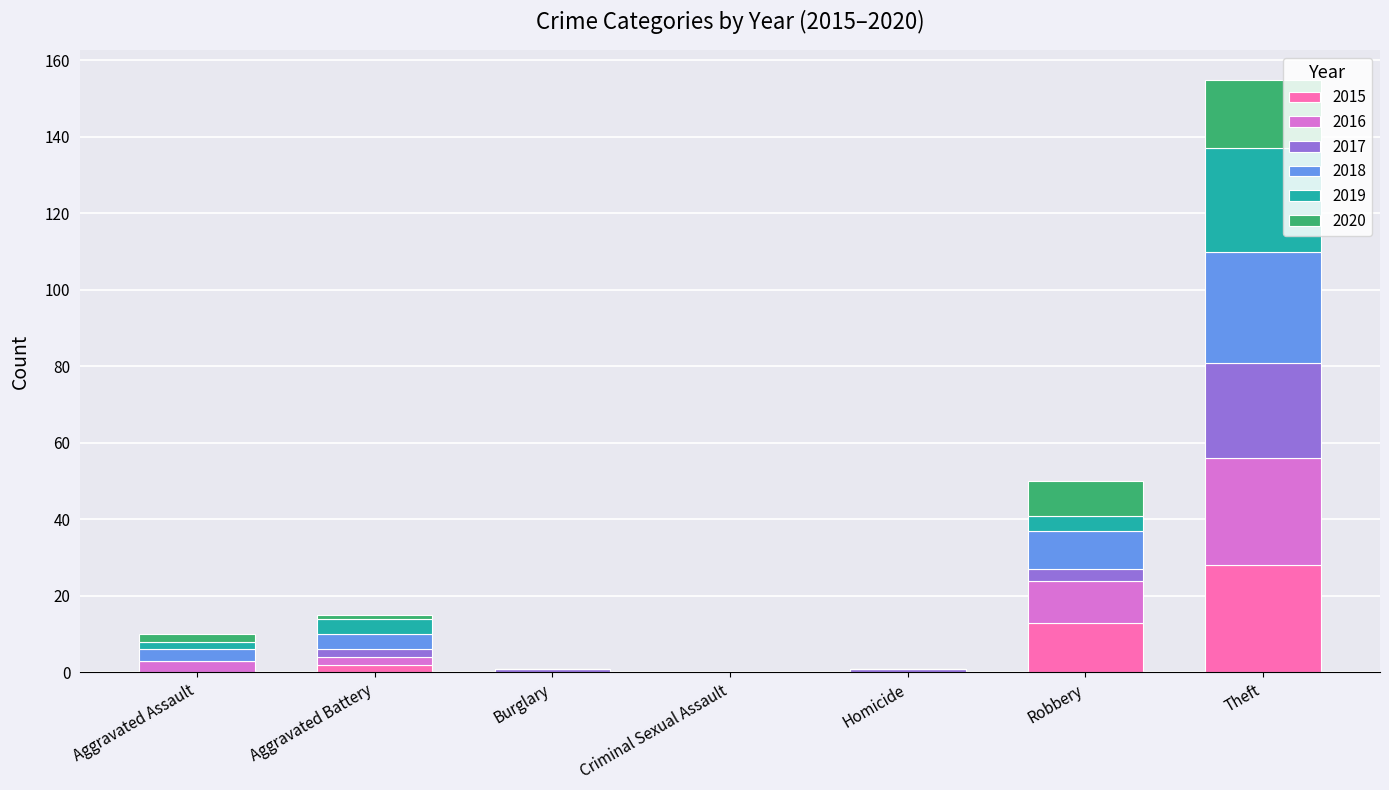

At which category is the sum across all series the highest?

Theft